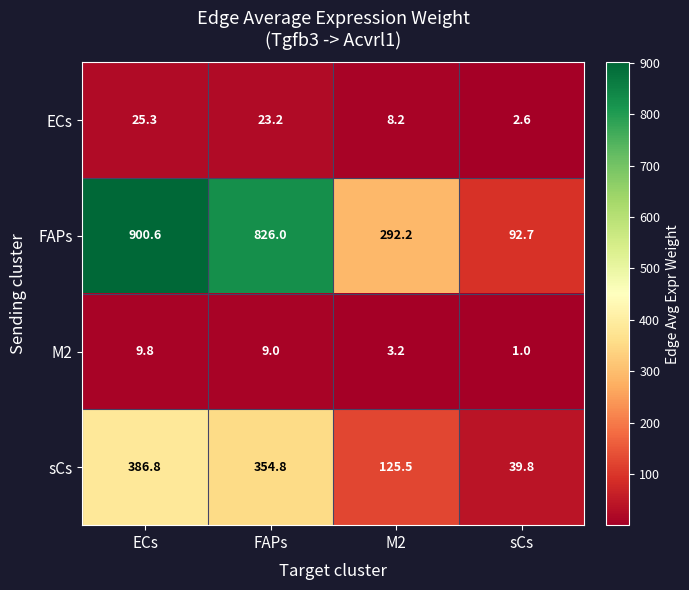

List the labels in order of ECs value, smallest first.

sCs, M2, FAPs, ECs